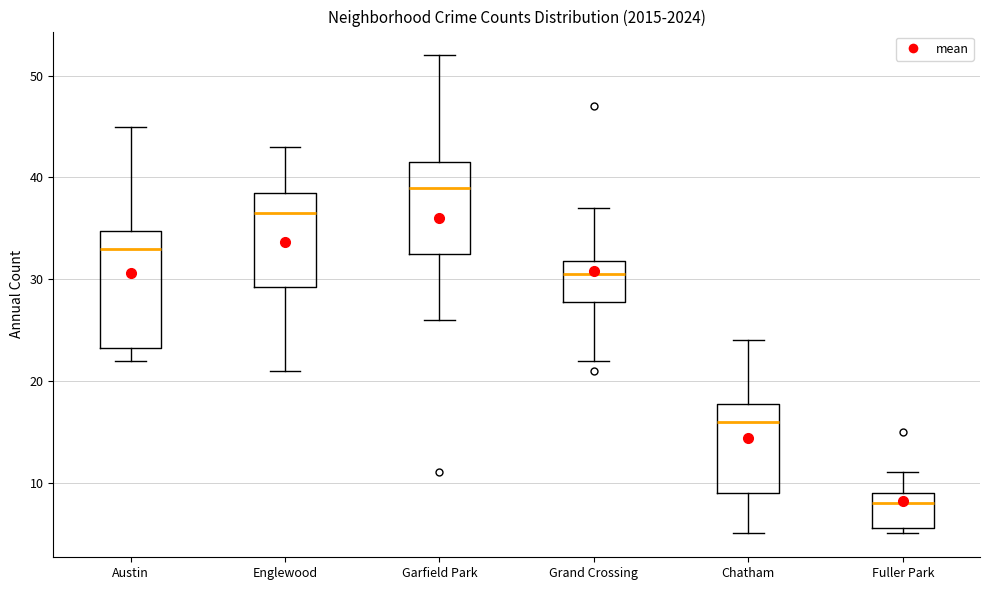

Reading left to right, read every box against the y-axis: the position of its median line, the range the box covers, and the ends of its whiskers. The values are not printed on the chart, so give them approximately, as read against the axis.

Austin: median 33, box 23 to 35, whiskers 22 to 45
Englewood: median 37, box 29 to 39, whiskers 21 to 43
Garfield Park: median 39, box 33 to 42, whiskers 26 to 52
Grand Crossing: median 31, box 28 to 32, whiskers 22 to 37
Chatham: median 16, box 9 to 18, whiskers 5 to 24
Fuller Park: median 8, box 6 to 9, whiskers 5 to 11